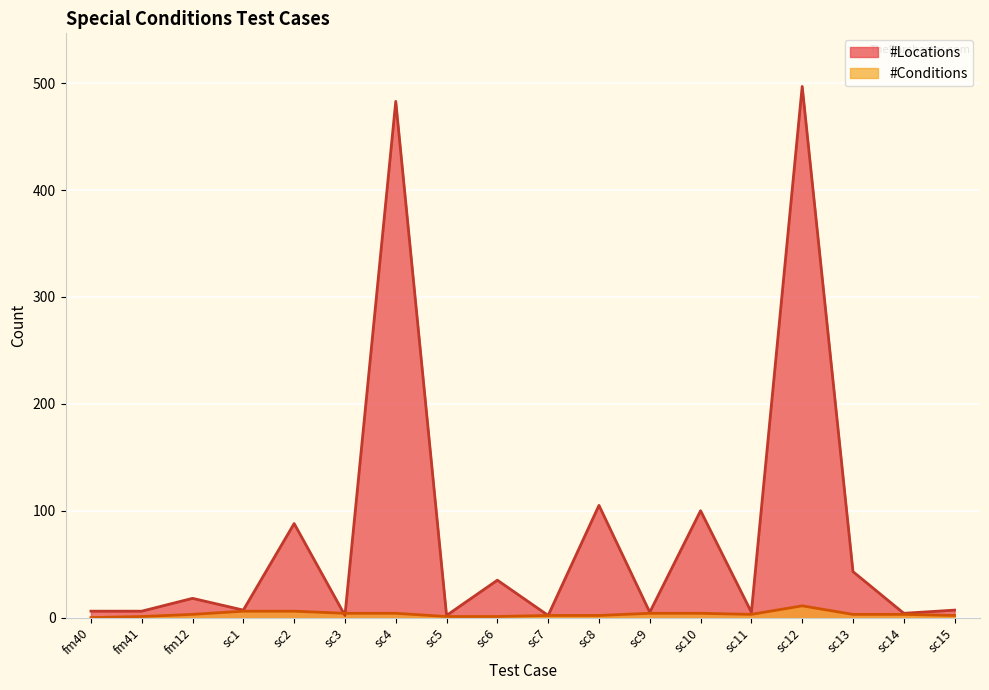

Rank the series by their maximum value, from highest to lowest.

#Locations, #Conditions